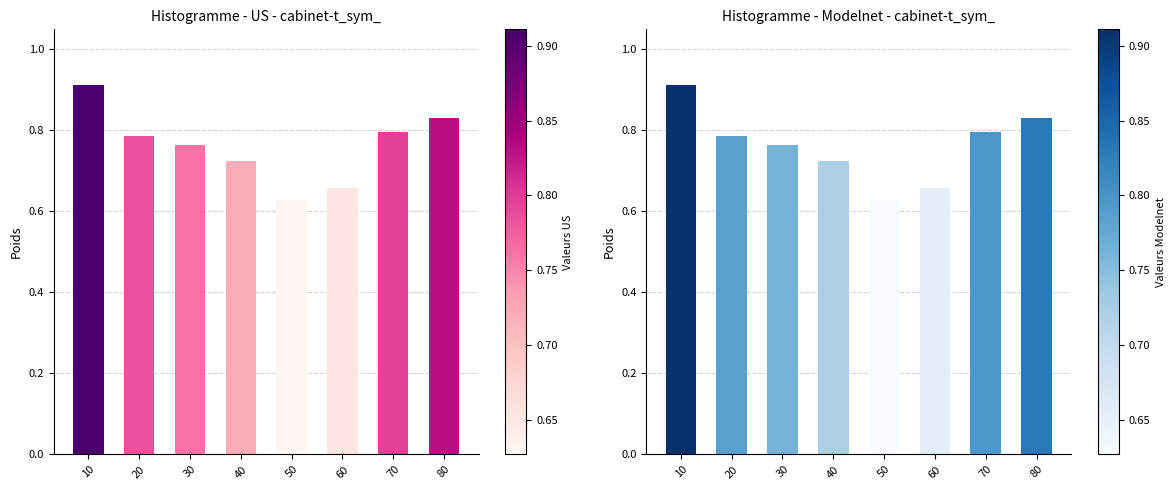

Are the bars horizontal?

No